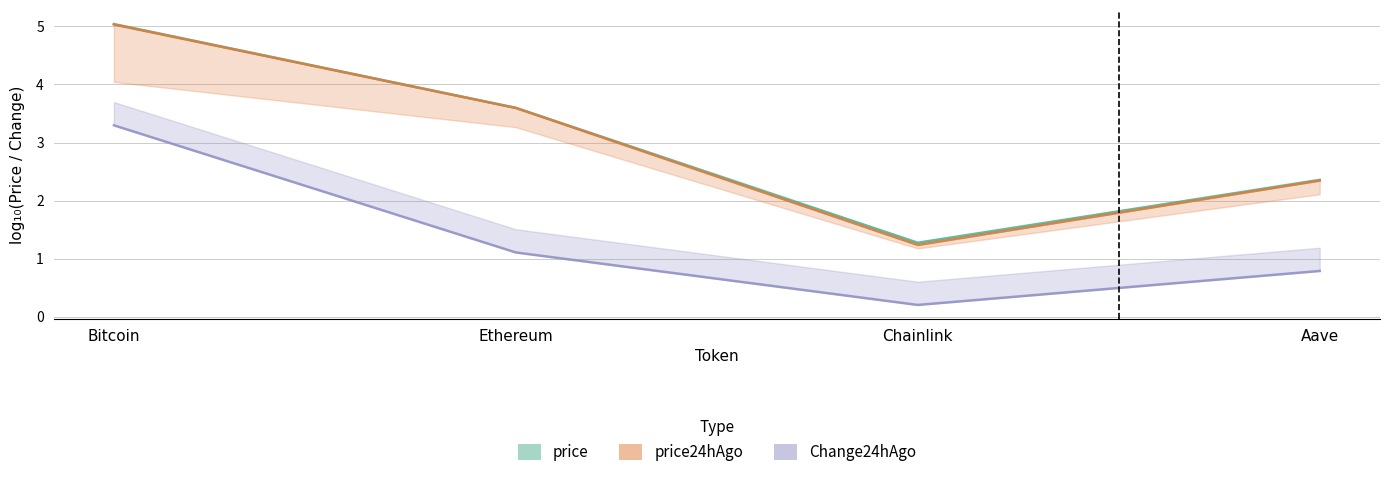

Reading left to right, transcribe all the data shown in this chart.

price: 5.0	3.6	1.3	2.4
price24hAgo: 5.0	3.6	1.2	2.3
Change24hAgo: 3.3	1.1	0.2	0.8